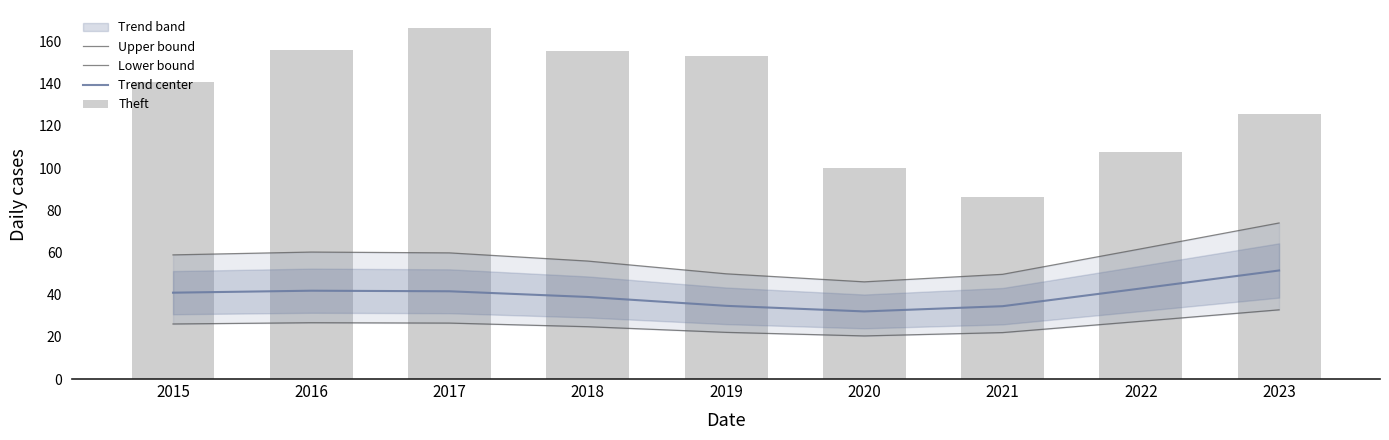

What is the difference between the maximum and minimum values in the Trend center series?

19.4